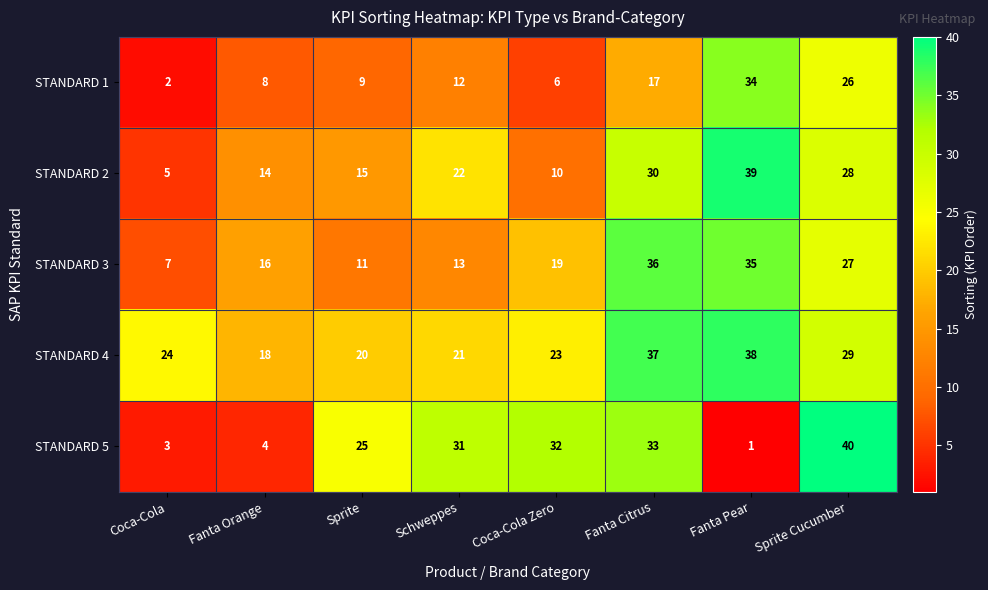

Rank the series at Schweppes from highest to lowest value.

STANDARD 5, STANDARD 2, STANDARD 4, STANDARD 3, STANDARD 1